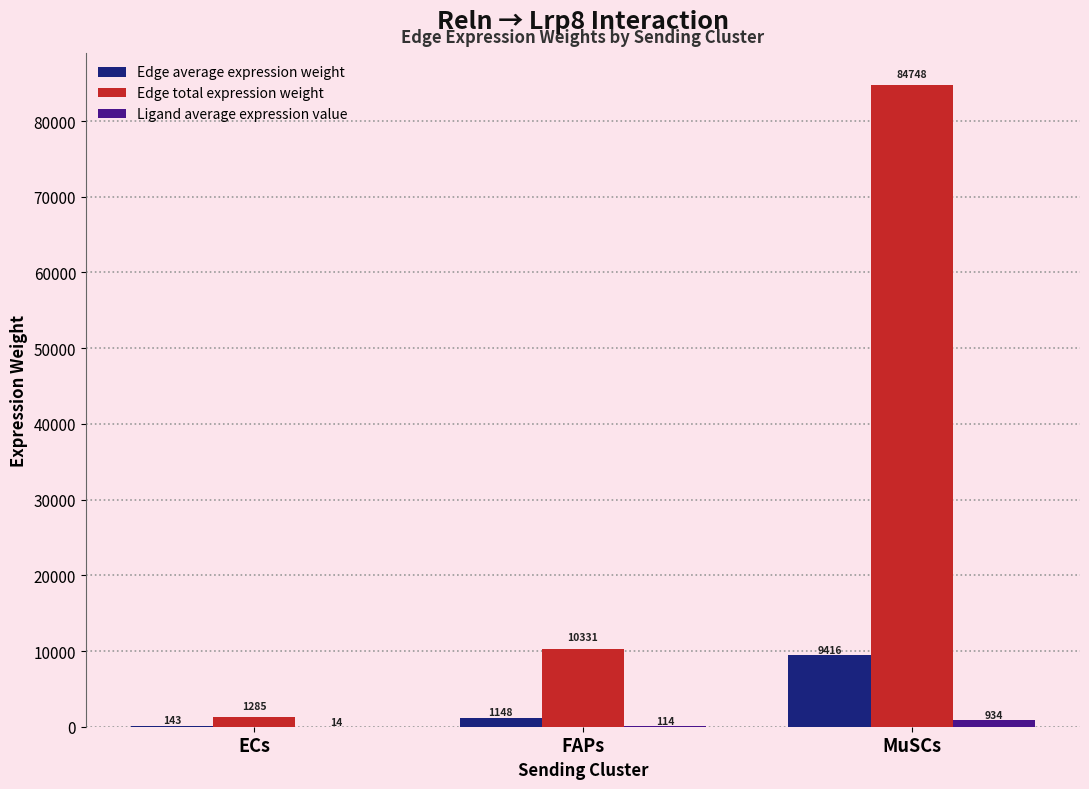

Which series changed the most between ECs and FAPs?

Edge total expression weight